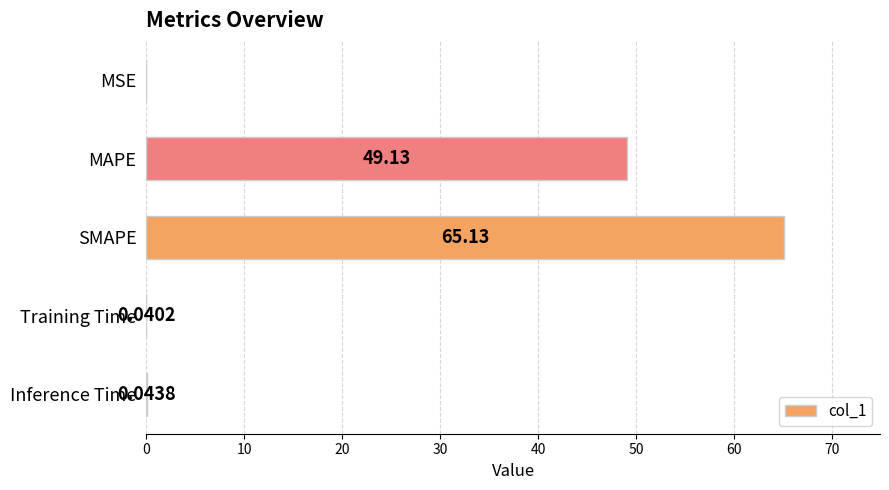

Which label corresponds to the largest value in the chart?

SMAPE